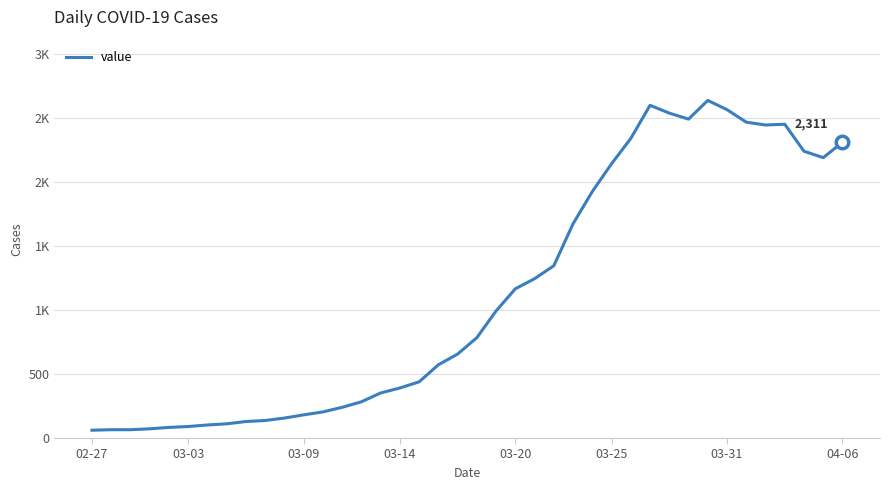

Reading left to right, what are all the values shown in this chart?

61	65	65	72	83	90	102	111	129	137	156	181	204	240	283	352	391	439	572	656	784	993	1166	1245	1346	1674	1926	2143	2341	2600	2539	2492	2638	2566	2468	2446	2452	2241	2191	2311